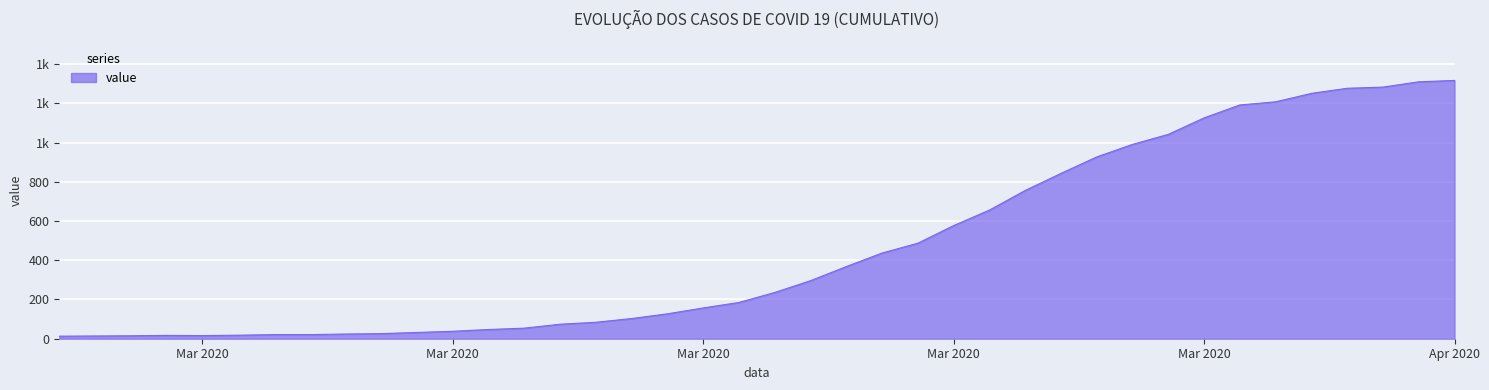

Is this an area chart (filled region under the line)?

Yes